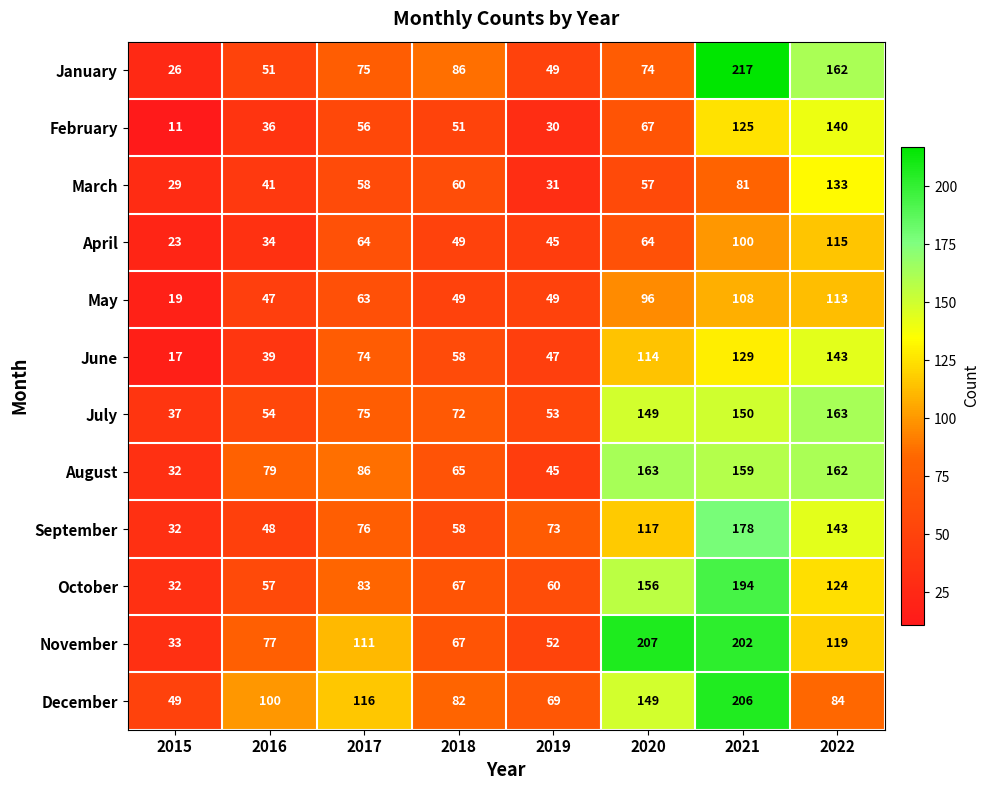

What is the total value across all series at 2017?

937